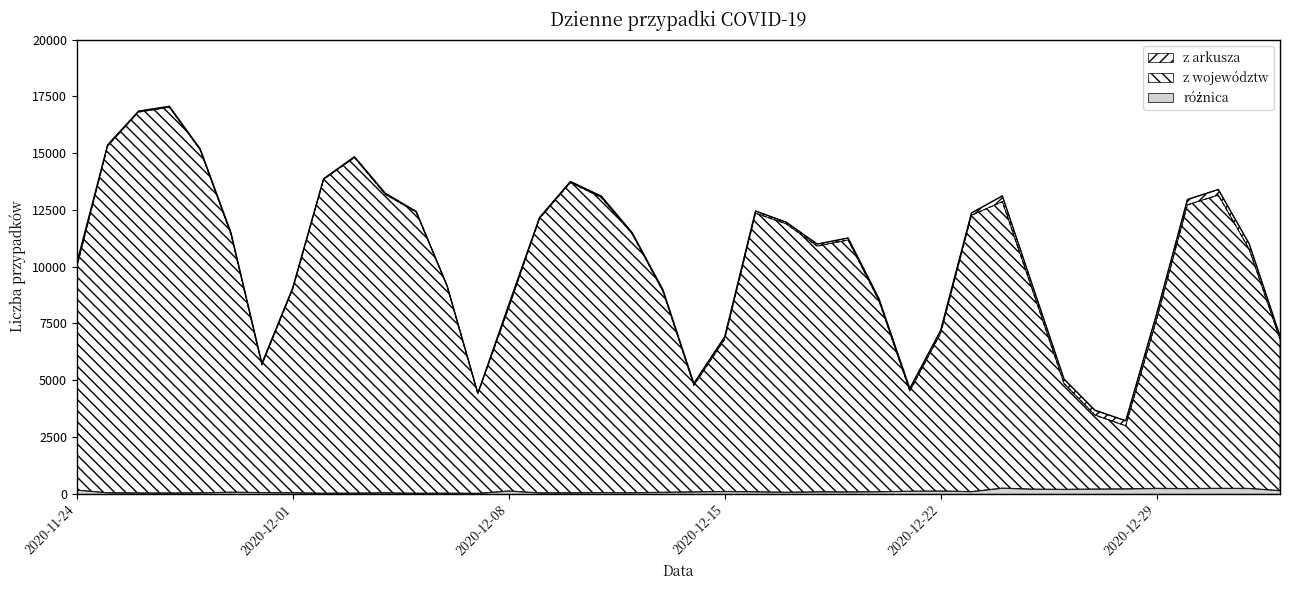

What is the sum of the z województw values at 2020-12-24 and 2021-01-02?

19660